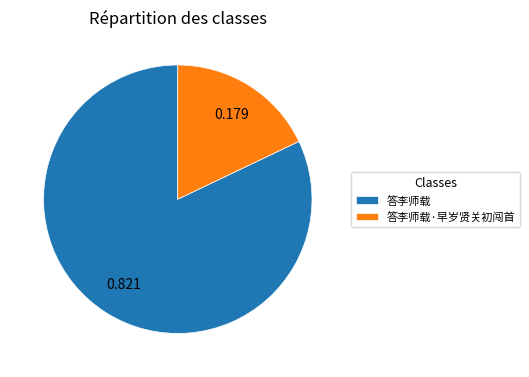

Combined, do 答李师载 and 答李师载·早岁贤关初闯首 account for over 50%?

Yes